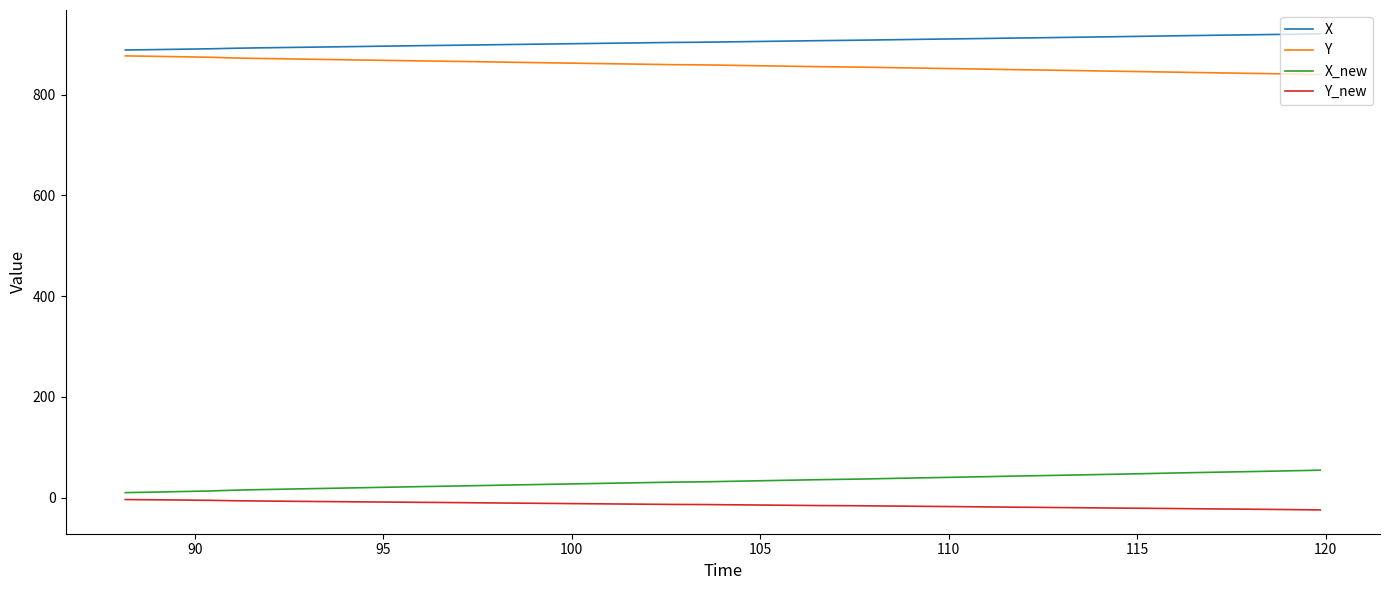

What is the smallest value displayed?

-24.5